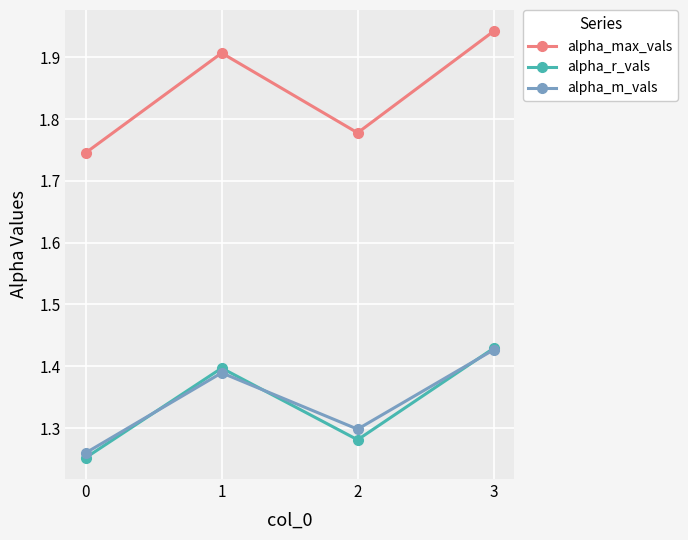

List the labels in order of alpha_max_vals value, largest first.

3, 1, 2, 0